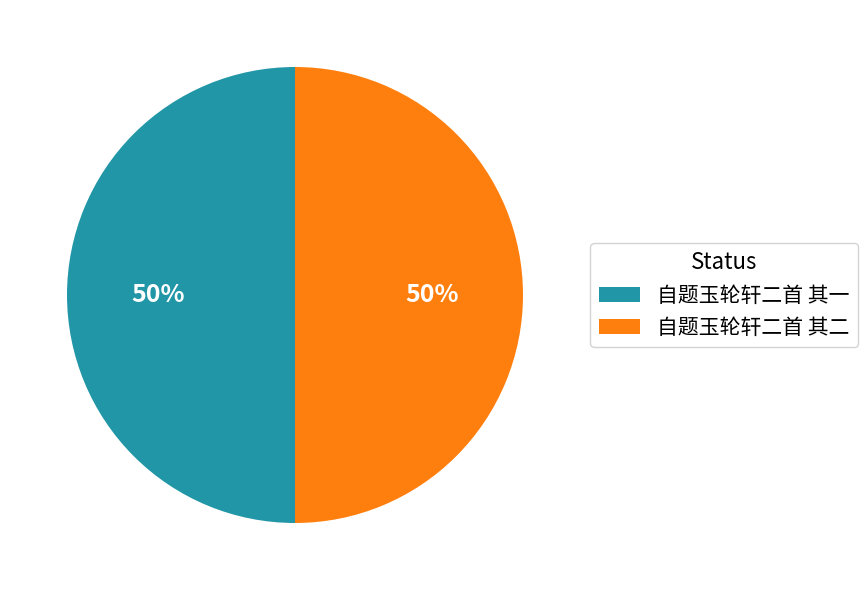

Combined, do 自题玉轮轩二首 其二 and 自题玉轮轩二首 其一 account for over 50%?

Yes